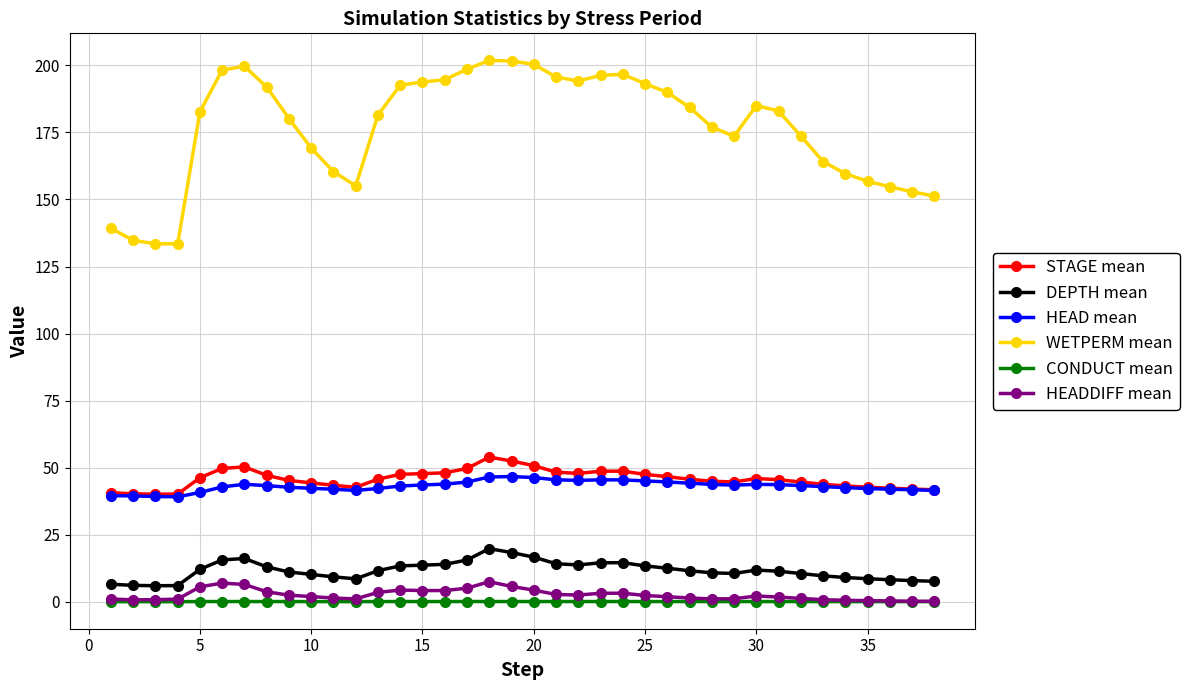

Which series has the widest spread of values?

WETPERM mean